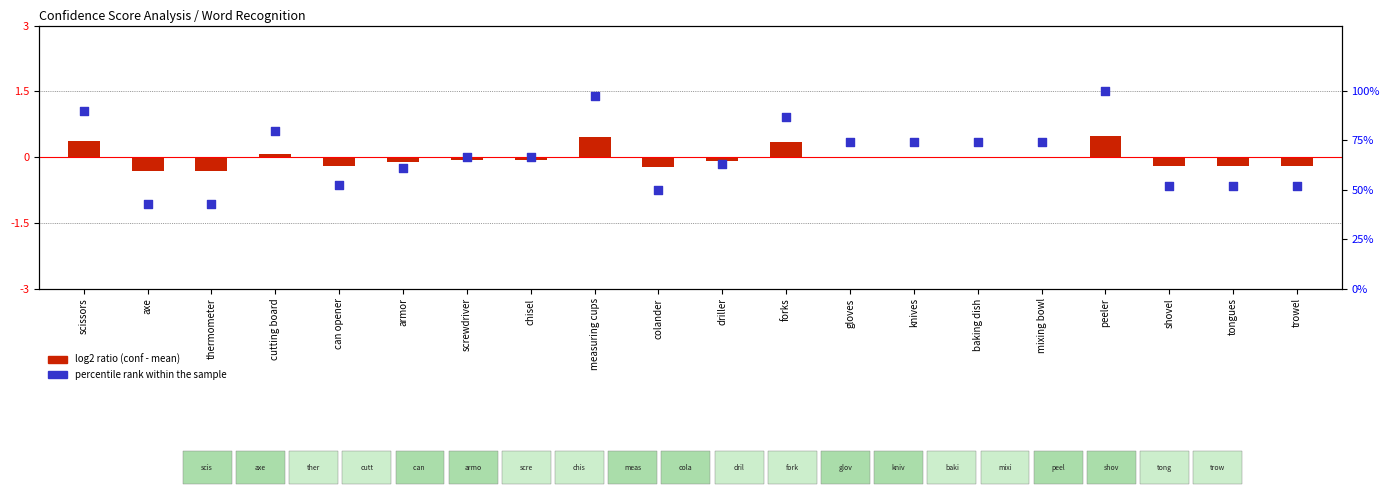

Which series reaches the minimum Y coordinate?

log2 ratio (conf - mean)